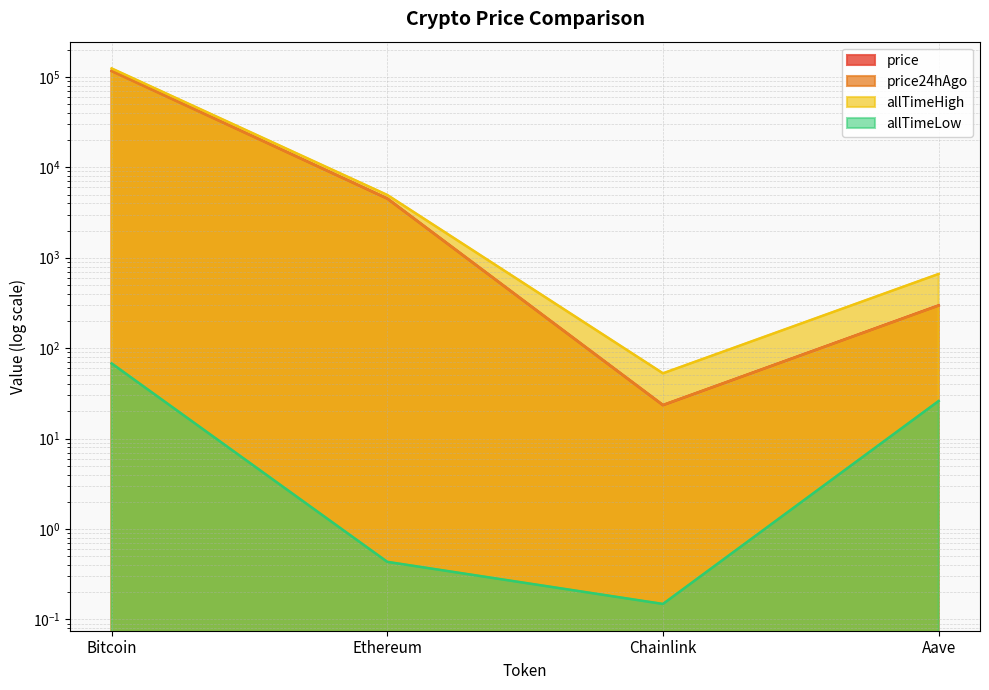

Reading left to right, transcribe all the data shown in this chart.

price: 117152.0	4513.8	23.4	297.3
price24hAgo: 115872.0	4530.2	23.5	295.8
allTimeHigh: 124128.0	4946.1	52.7	661.7
allTimeLow: 67.8	0.4	0.1	26.0